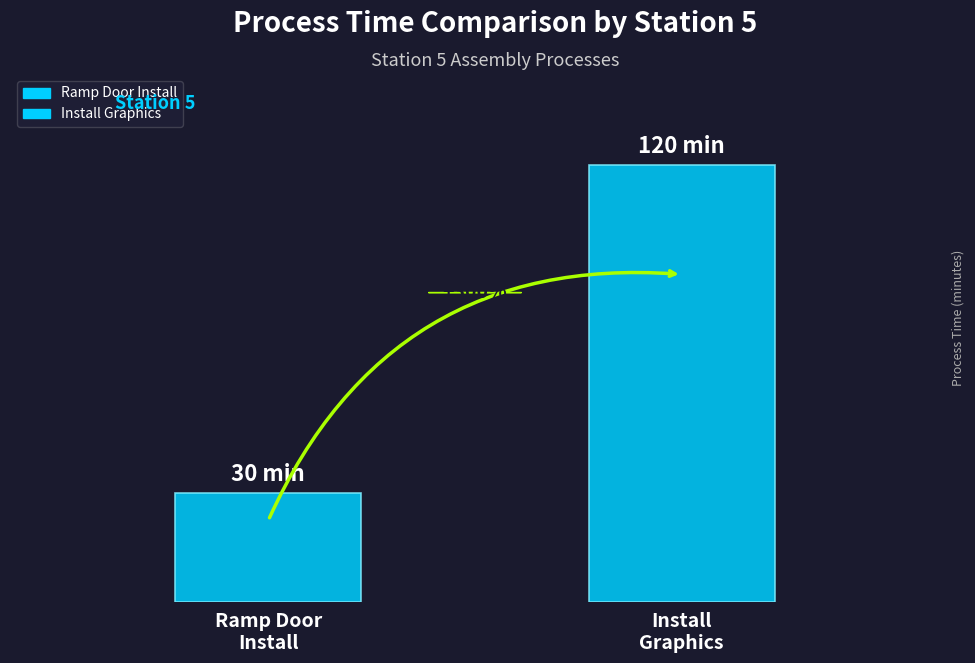

Does the chart contain any negative values?

No